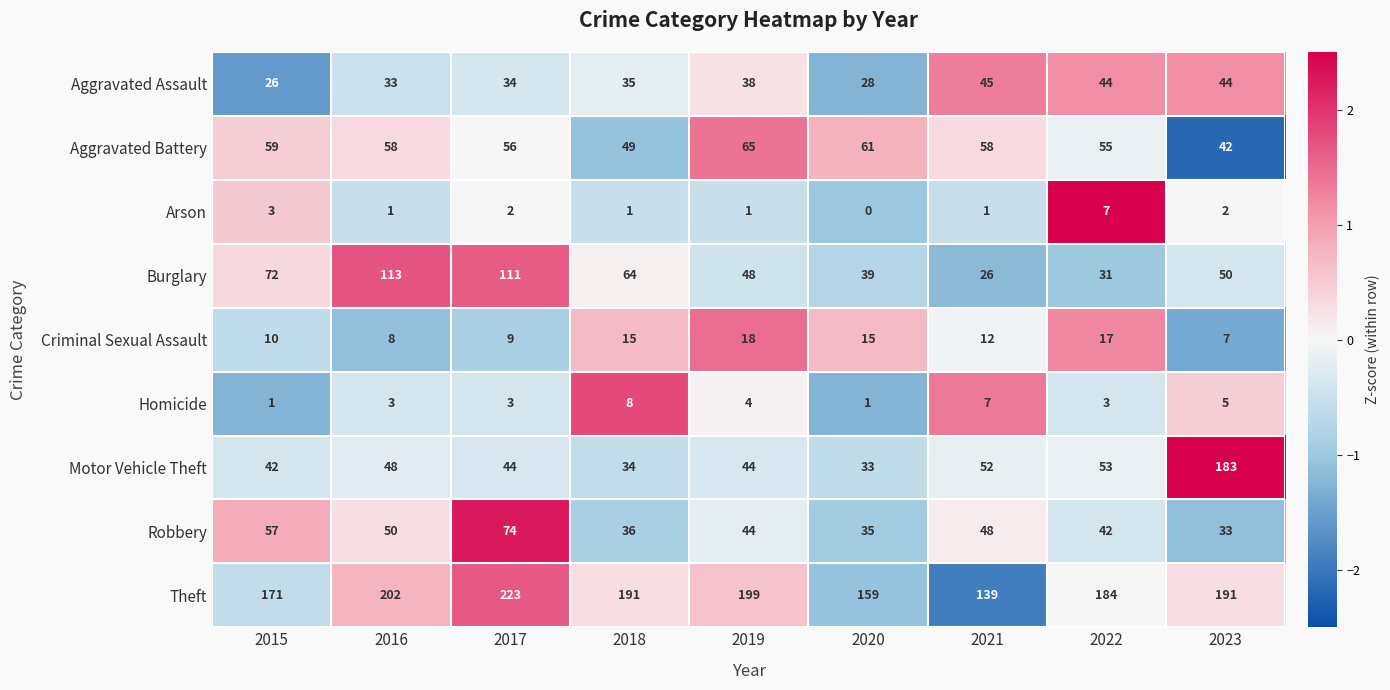

Count the number of data series in this chart.

9